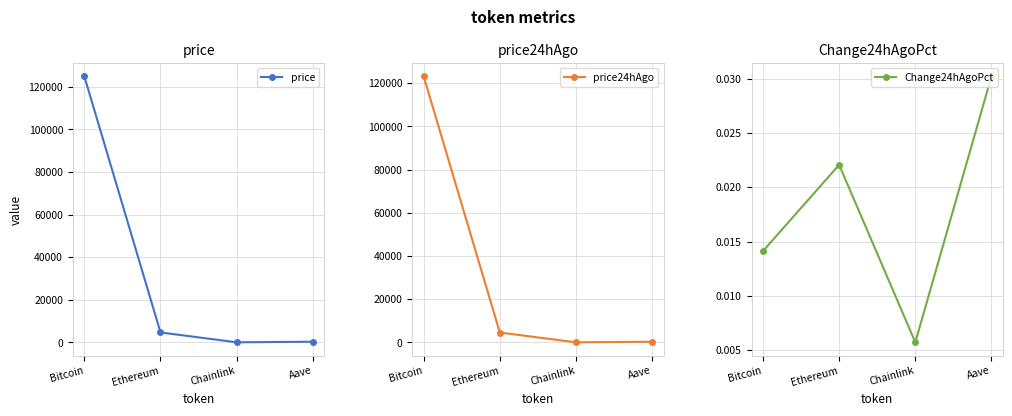

Reading left to right, list all the values displayed in this chart.

price: 124961.0	4651.1	22.7	297.4
price24hAgo: 123196.0	4548.5	22.6	288.4
Change24hAgoPct: 0.0	0.0	0.0	0.0